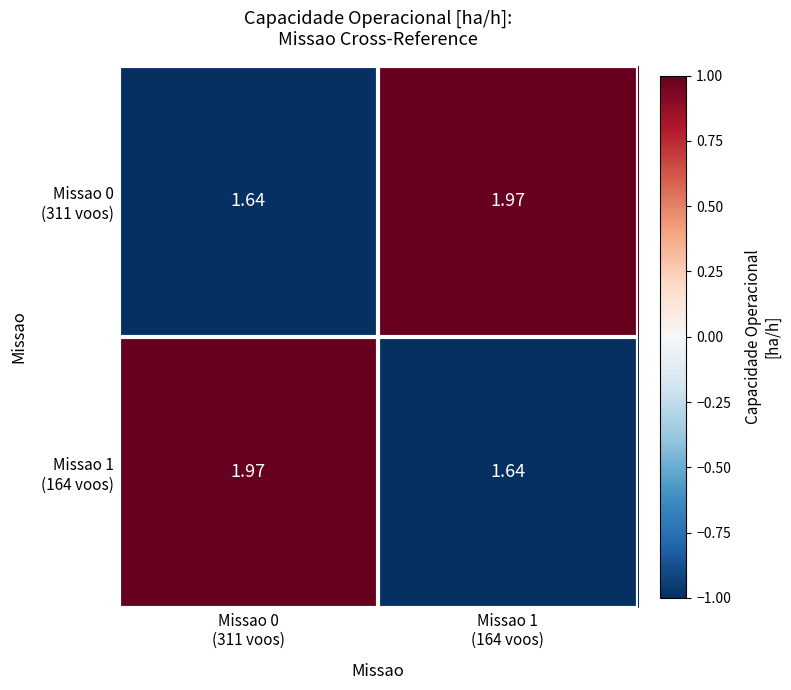

How many data points does each series have?

2